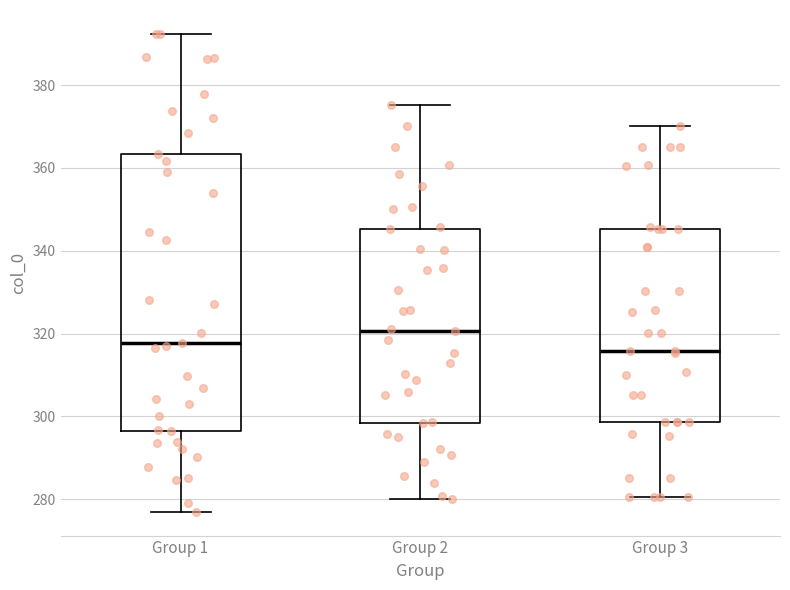

Reading left to right, read every box against the y-axis: the position of its median line, the range the box covers, and the ends of its whiskers. The values are not printed on the chart, so give them approximately, as read against the axis.

Group 1: median 318, box 296 to 364, whiskers 278 to 392
Group 2: median 320, box 298 to 346, whiskers 280 to 376
Group 3: median 316, box 298 to 346, whiskers 280 to 370